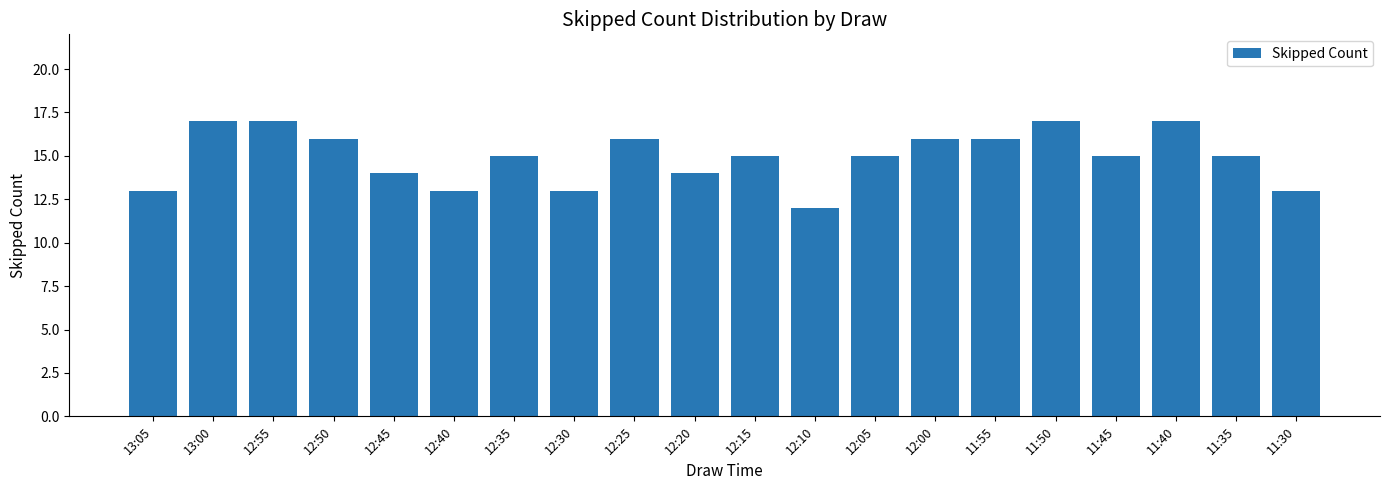

Reading right to left, transcribe all the data shown in this chart.

11:30=13	11:35=15	11:40=17	11:45=15	11:50=17	11:55=16	12:00=16	12:05=15	12:10=12	12:15=15	12:20=14	12:25=16	12:30=13	12:35=15	12:40=13	12:45=14	12:50=16	12:55=17	13:00=17	13:05=13